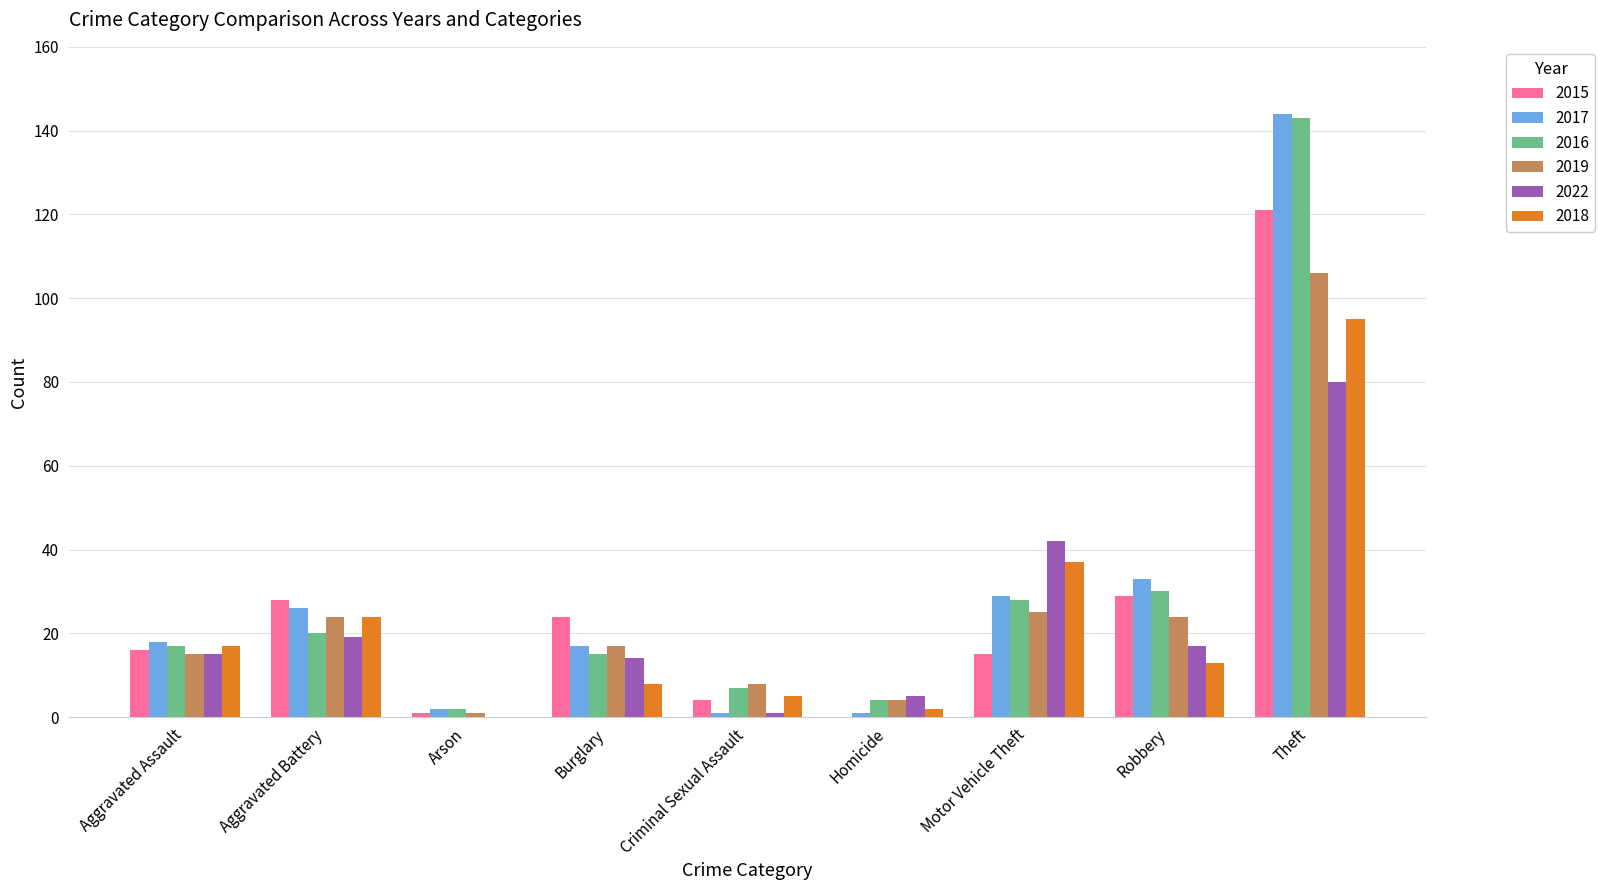

True or false: 2016 has a value of 17 at Aggravated Assault.

True